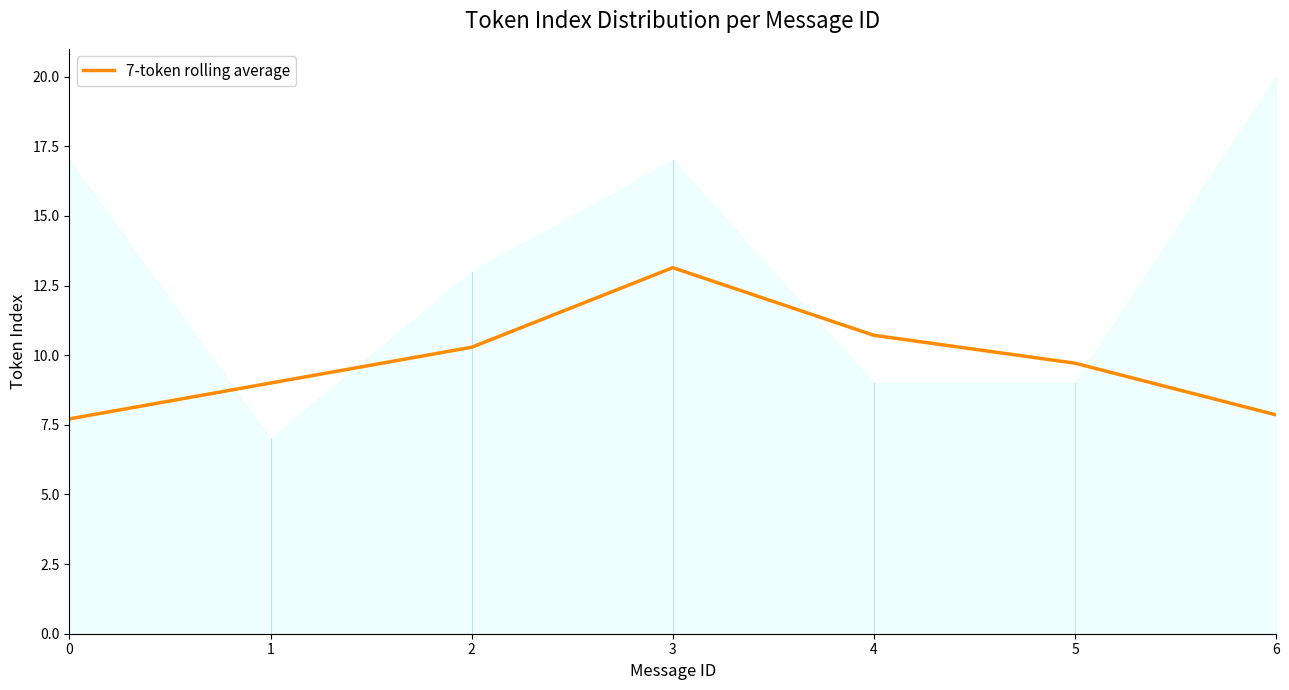

What is the sum of the values at 1 and 4?

19.7